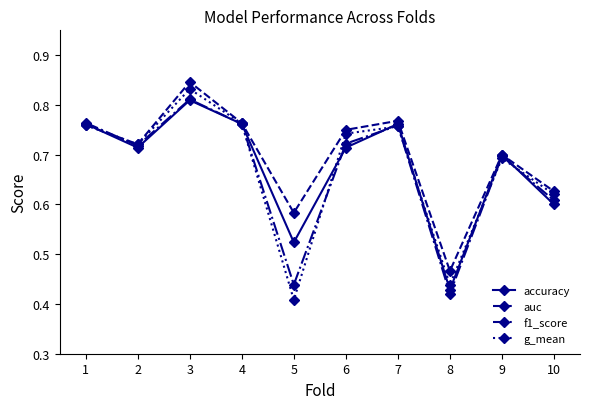

Which category has the highest value in the auc series?

3